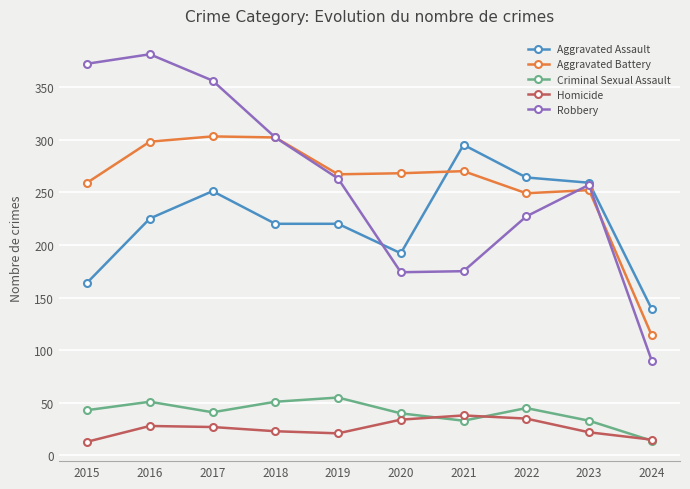

What is the value of the Aggravated Assault point at the 6th from the left?

192